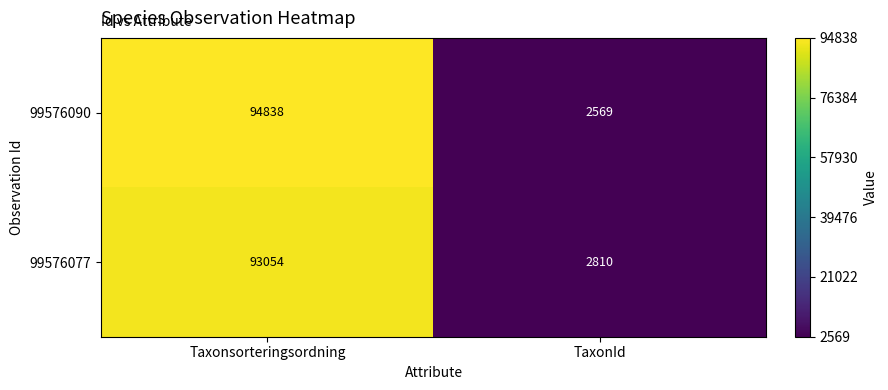

What is the approximate value of 99576077 at TaxonId, to the nearest 100?

2800